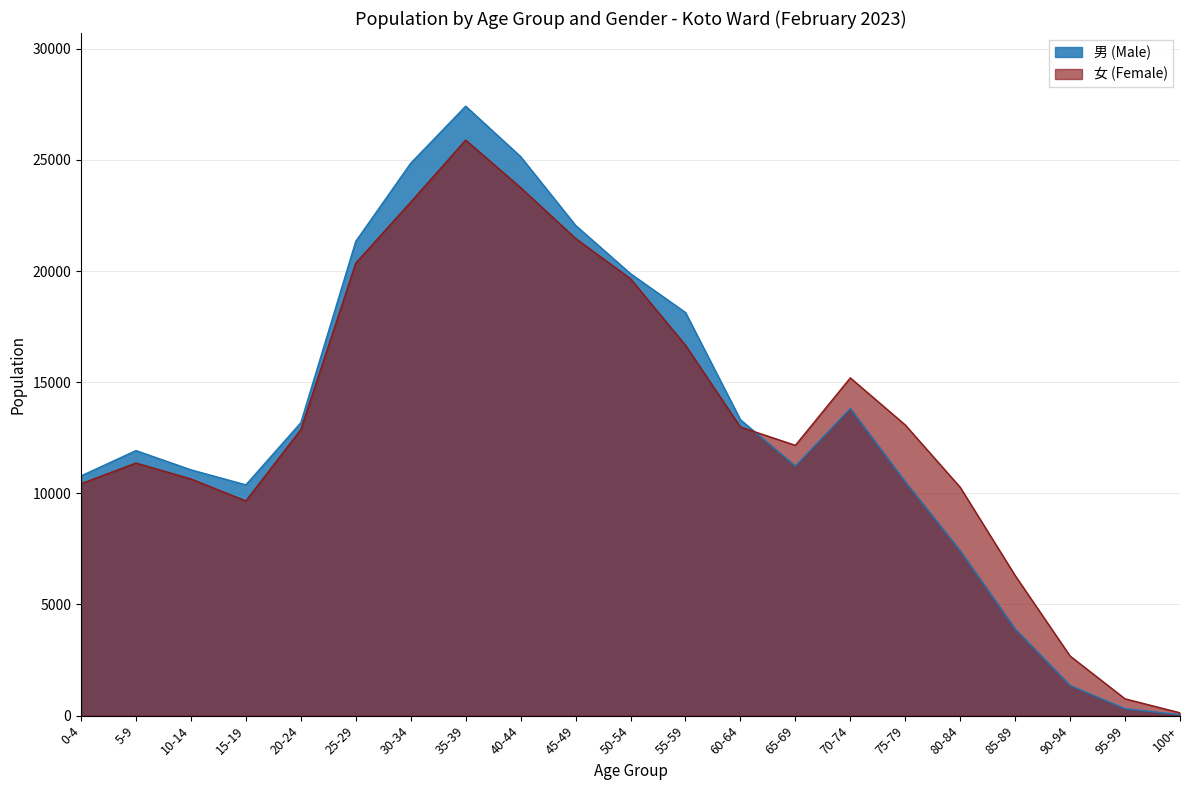

What are all the series names shown in the legend?

男 (Male), 女 (Female)